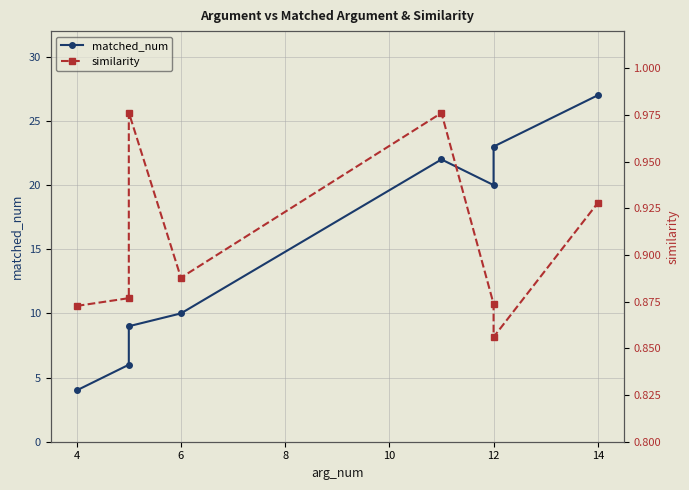

In matched_num, how many points are lower than both neighbors (excluding endpoints)?

1